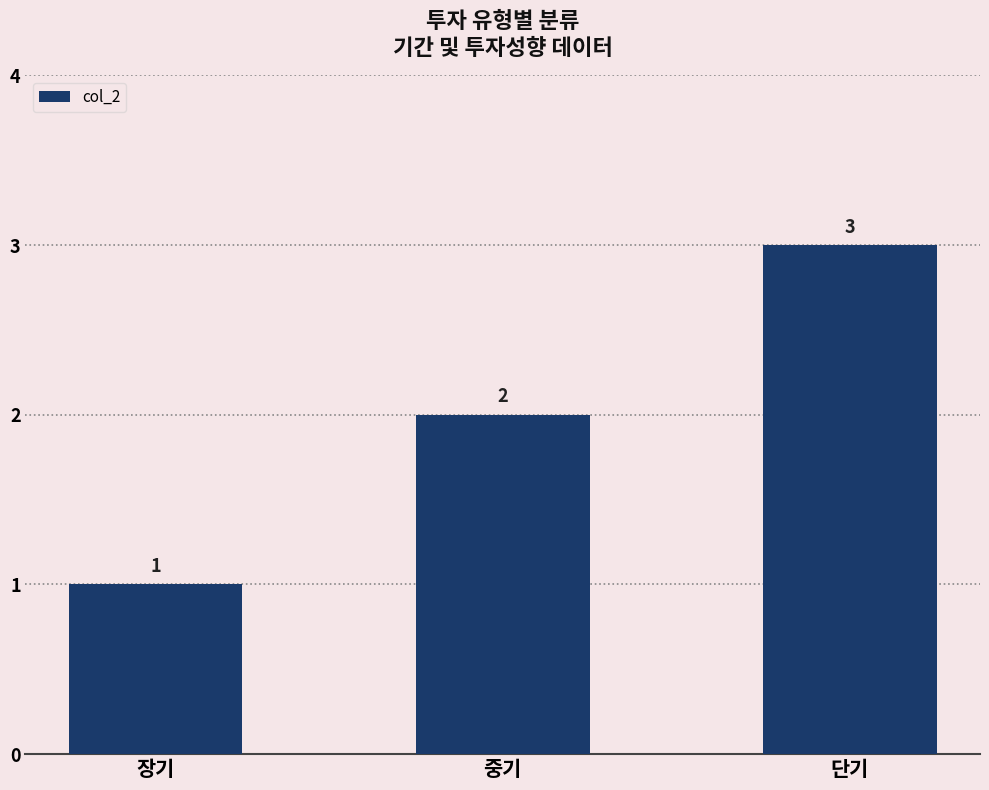

Which label corresponds to the largest value in the chart?

단기